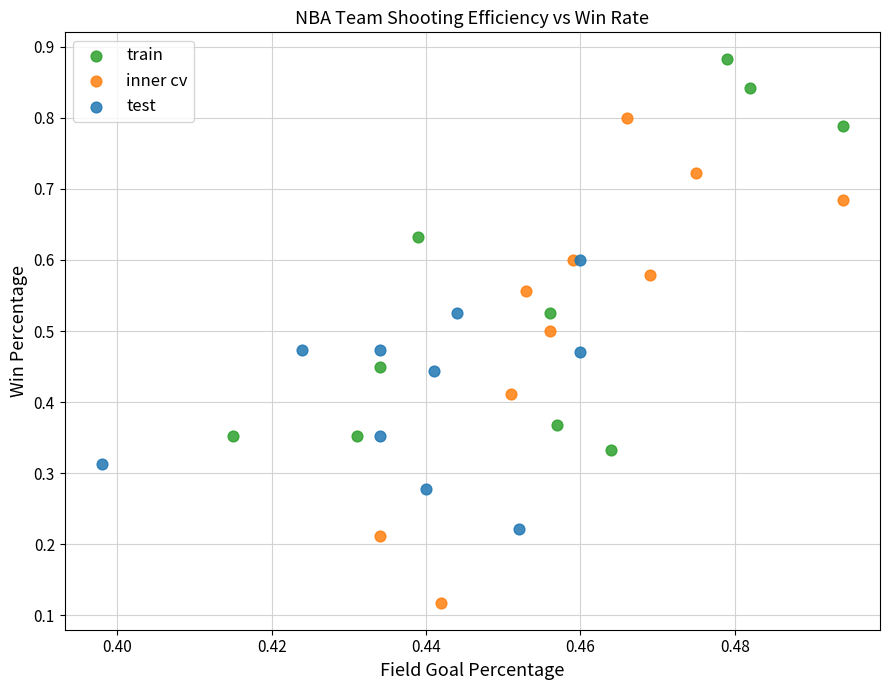

Which series contains the lowest Y value?

inner cv